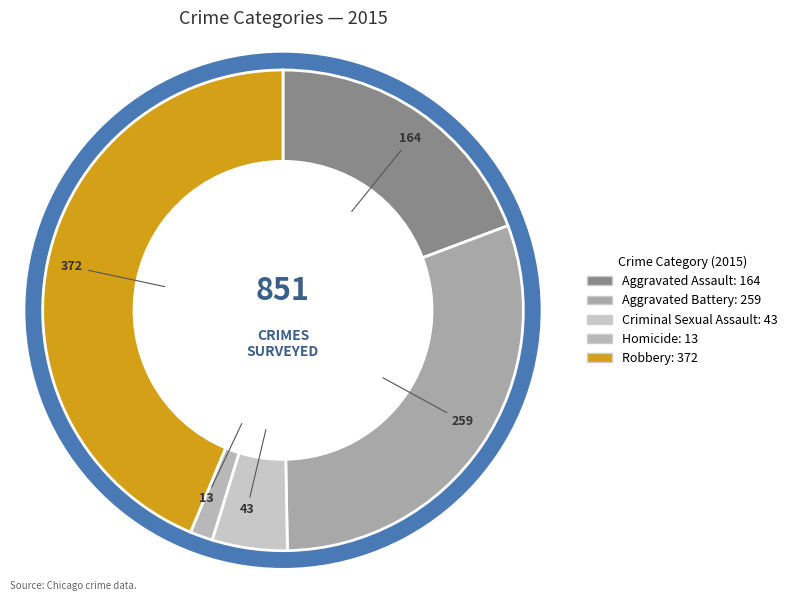

Is there any slice that represents more than half of the pie?

No